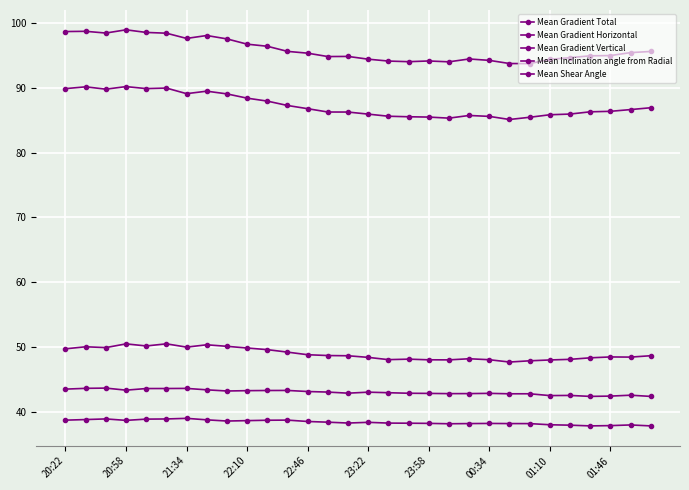

True or false: Mean Inclination angle from Radial and Mean Gradient Vertical cross at least once.

False